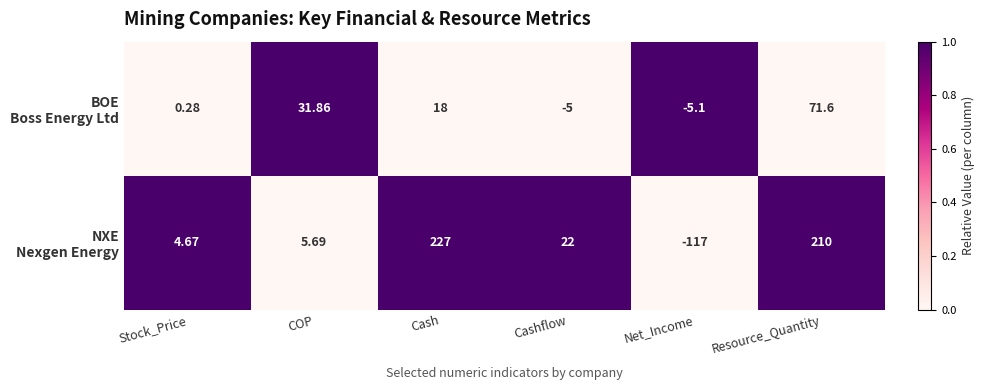

At which category is the sum across all series the highest?

Resource_Quantity